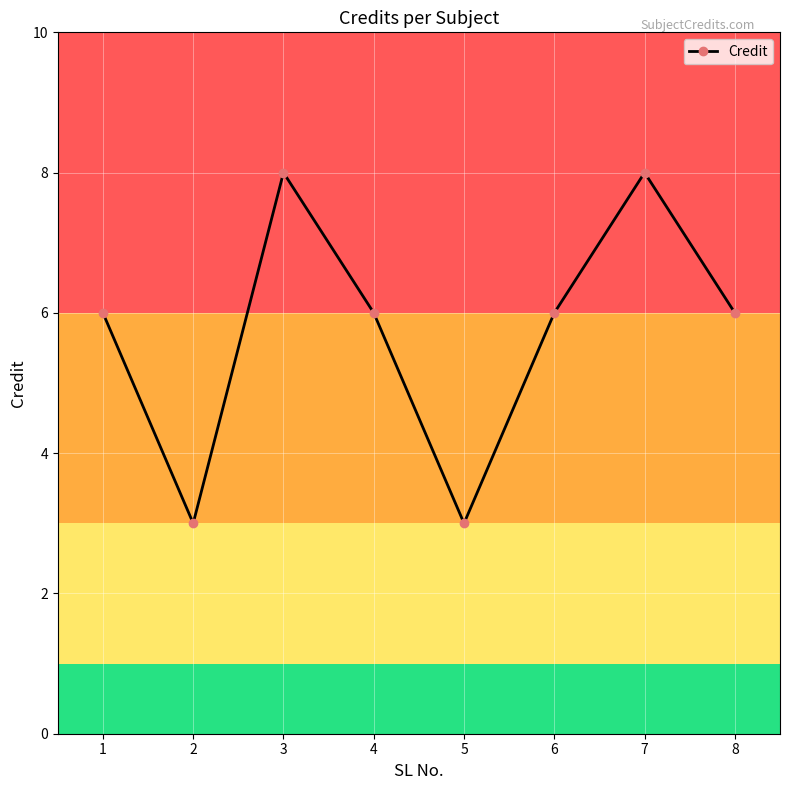

What is the change in value from 5 to 8?

+3